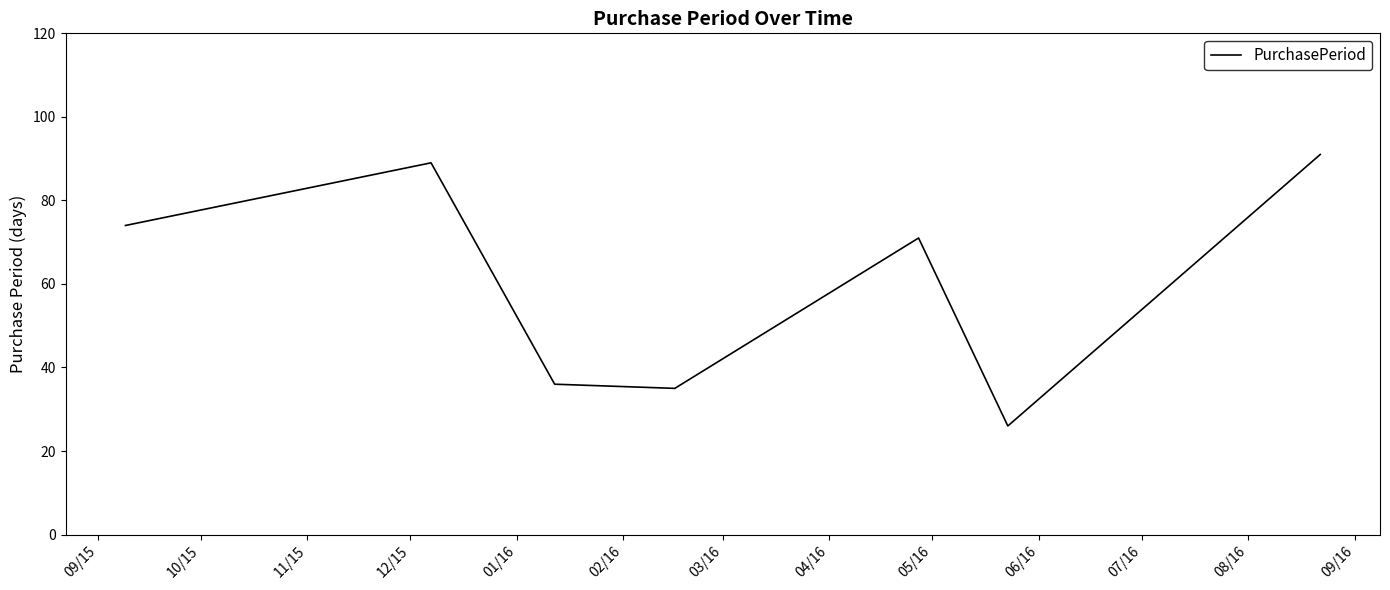

What is the sum of all values?

422